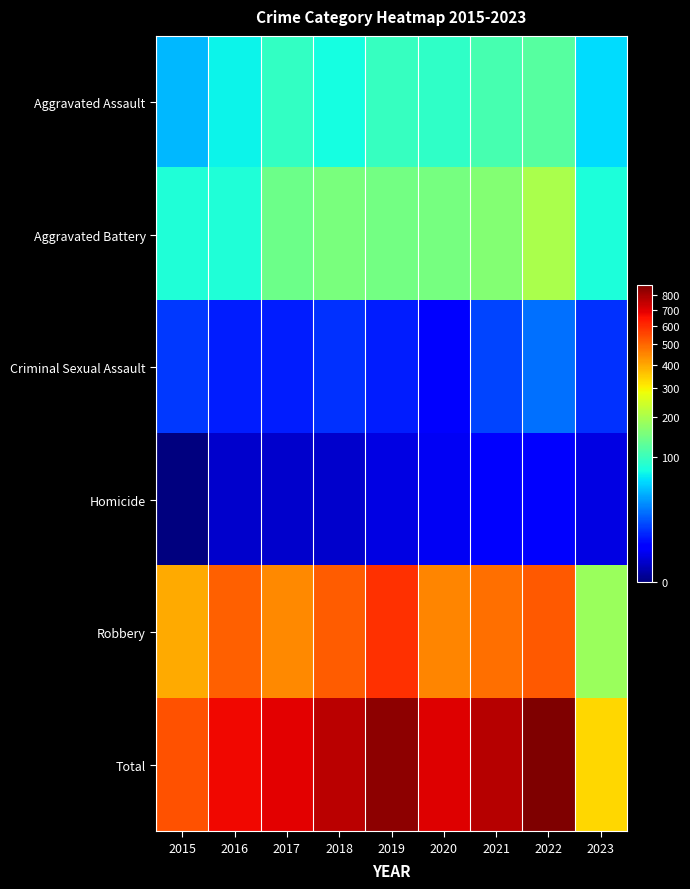

Rank the series by their maximum value, from highest to lowest.

Total, Robbery, Aggravated Battery, Aggravated Assault, Criminal Sexual Assault, Homicide